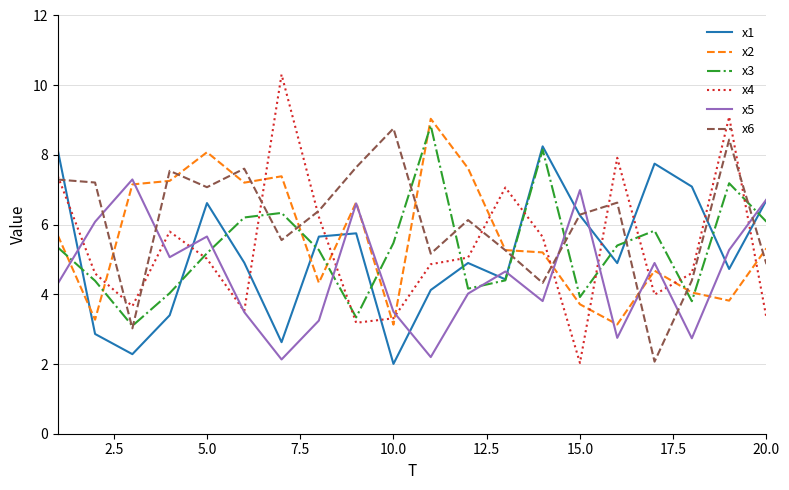

True or false: x4 has more than 2 interior local peaks.

True